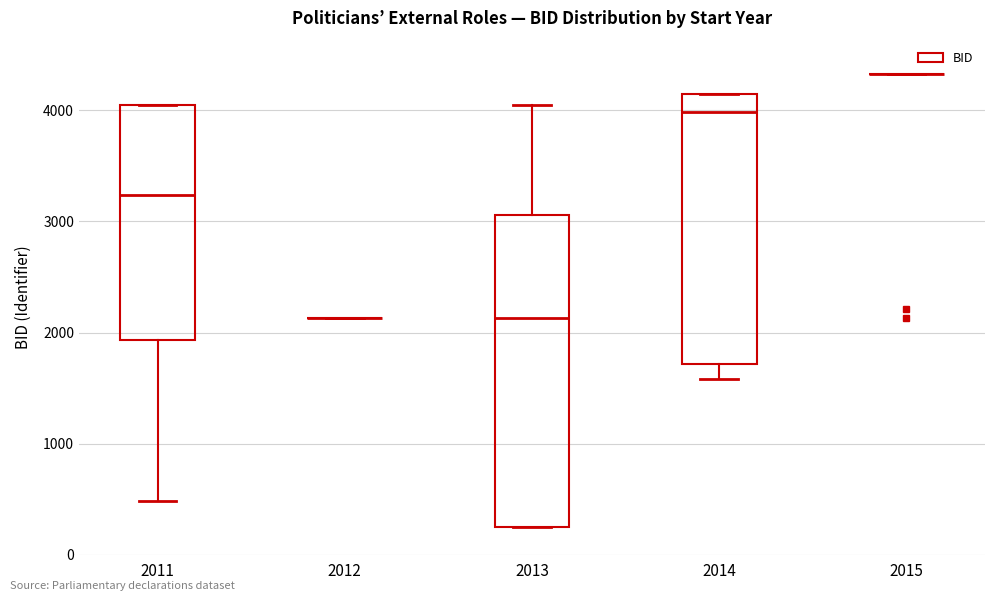

Reading left to right, transcribe this box plot: for each box, give where its median line is, the range the box spans, and where its two whiskers end, as read against the y-axis. The values are not printed on the chart, so give them approximately, as read against the axis.

2011: median 3200, box 1900 to 4100, whiskers 500 to 4100
2012: box collapsed to a line at 2100, whiskers 2100 to 2100
2013: median 2100, box 200 to 3100, whiskers 200 to 4100
2014: median 4000, box 1700 to 4100, whiskers 1600 to 4100
2015: box collapsed to a line at 4300, whiskers 4300 to 4300